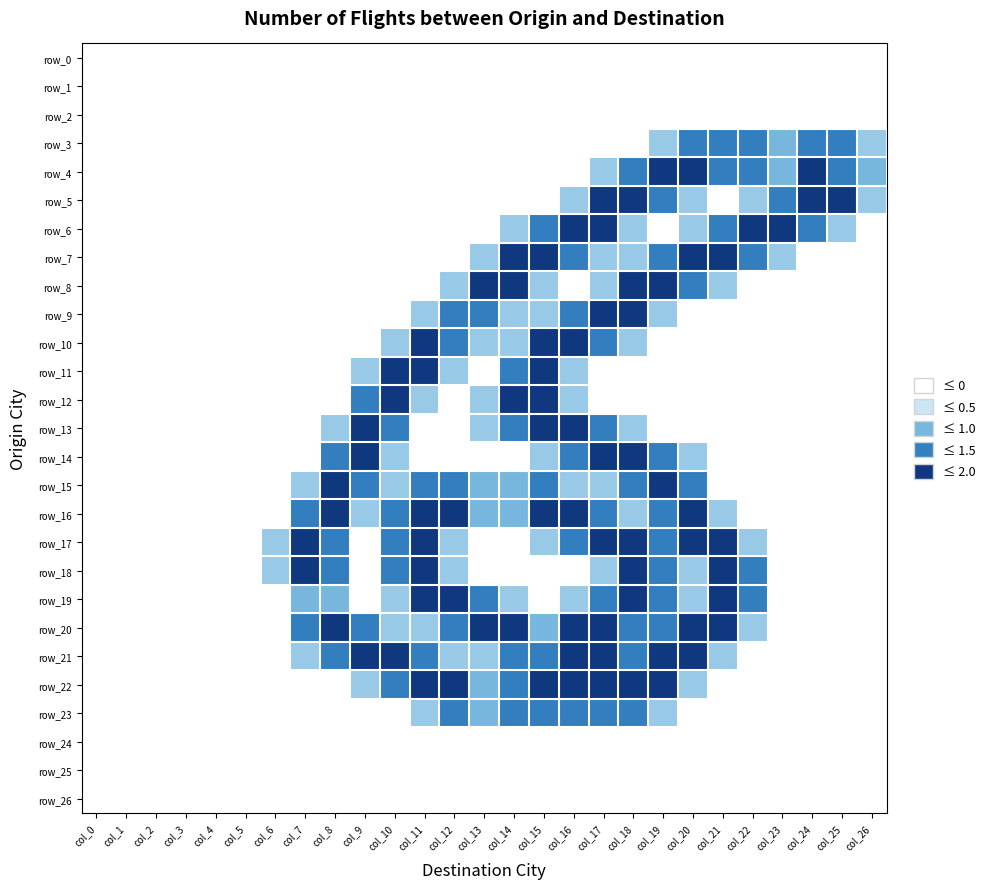

What is the difference between the maximum and minimum values in the row_6 series?

2.0